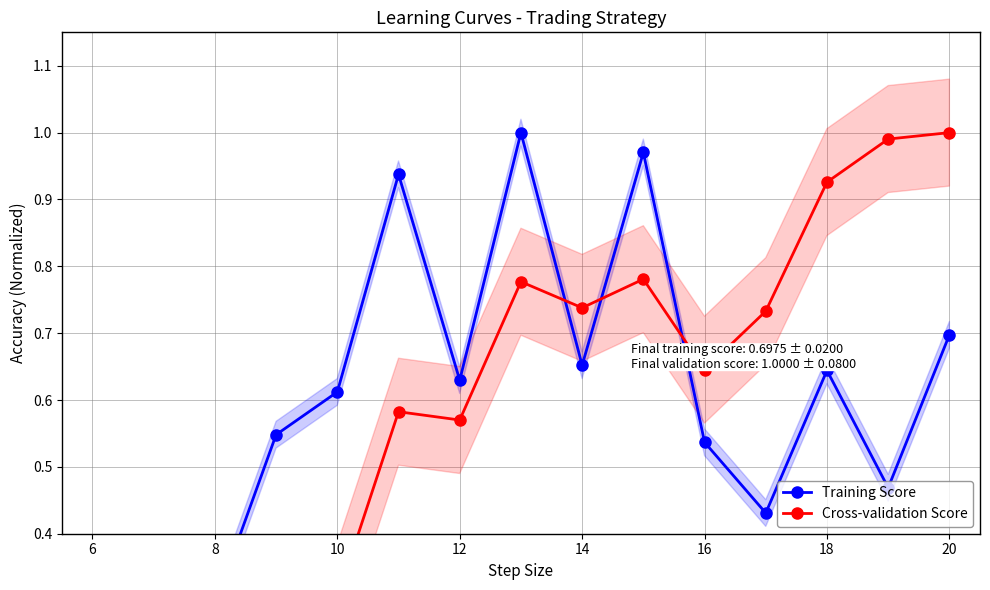

What is the average value of the Cross-validation Score series?

0.6